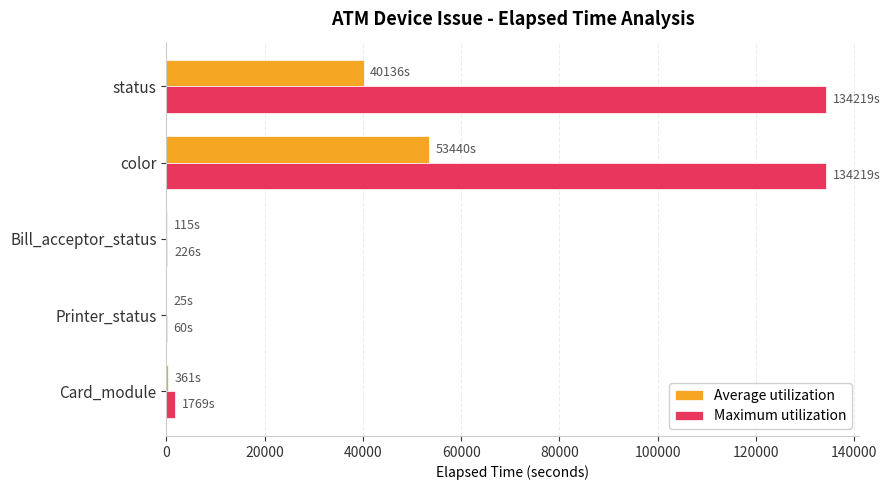

Which series changed the most between Bill_acceptor_status and color?

Maximum utilization